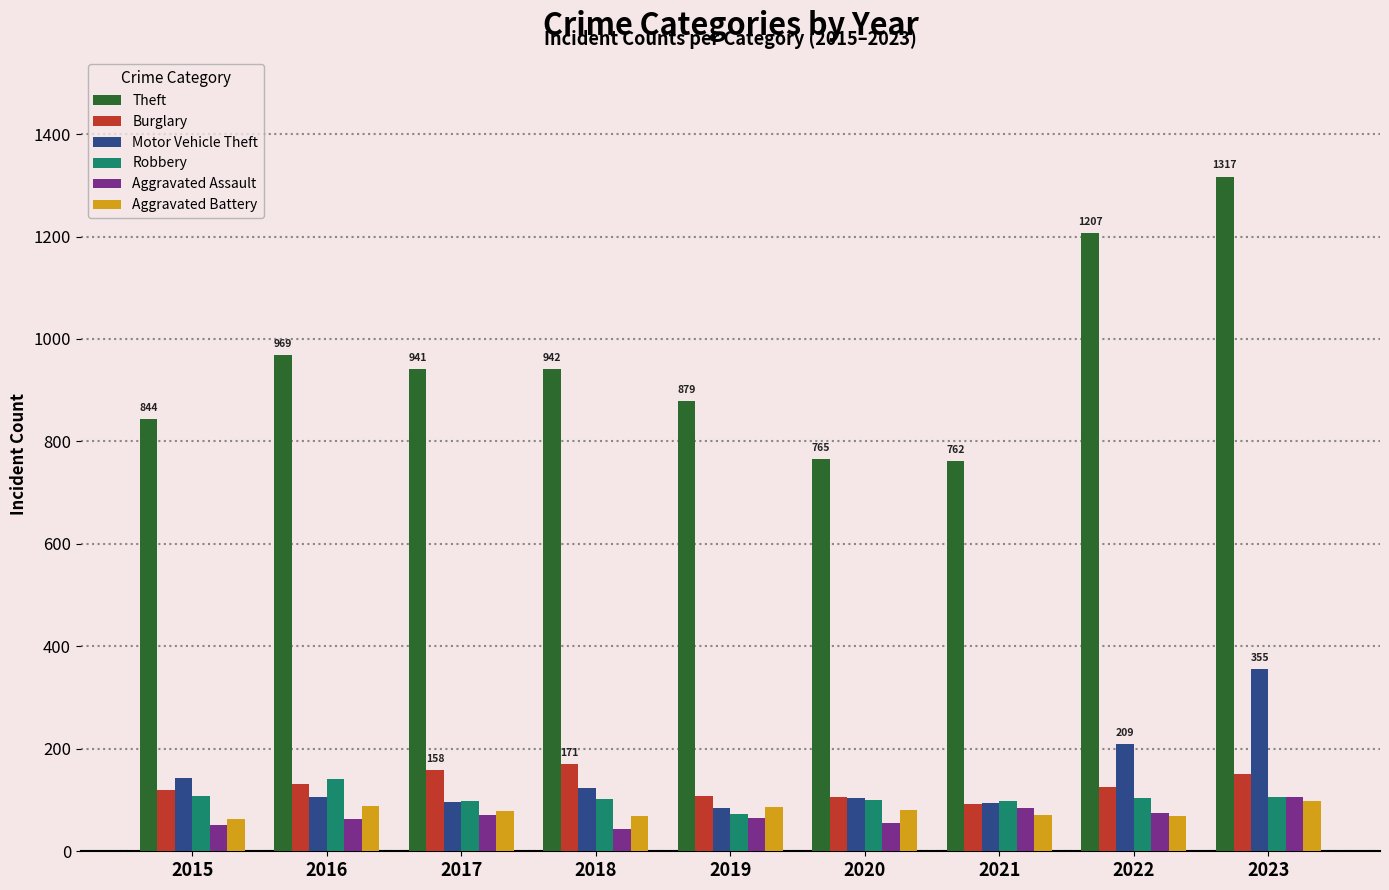

True or false: Burglary has a value of 56 at 2018.

False